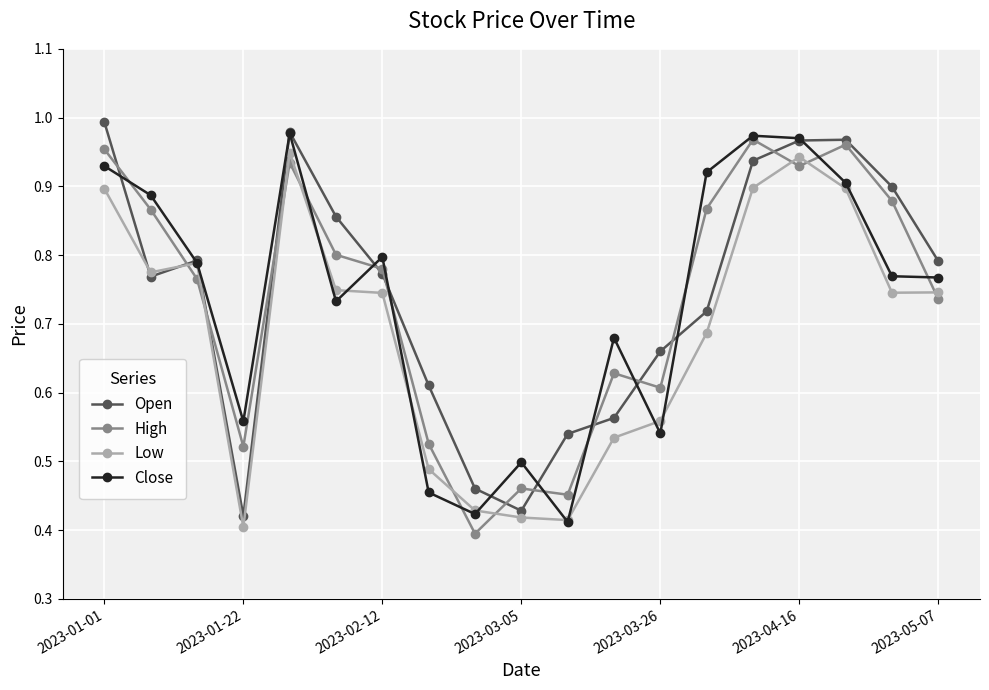

How many interior local valleys does the Open series have?

3